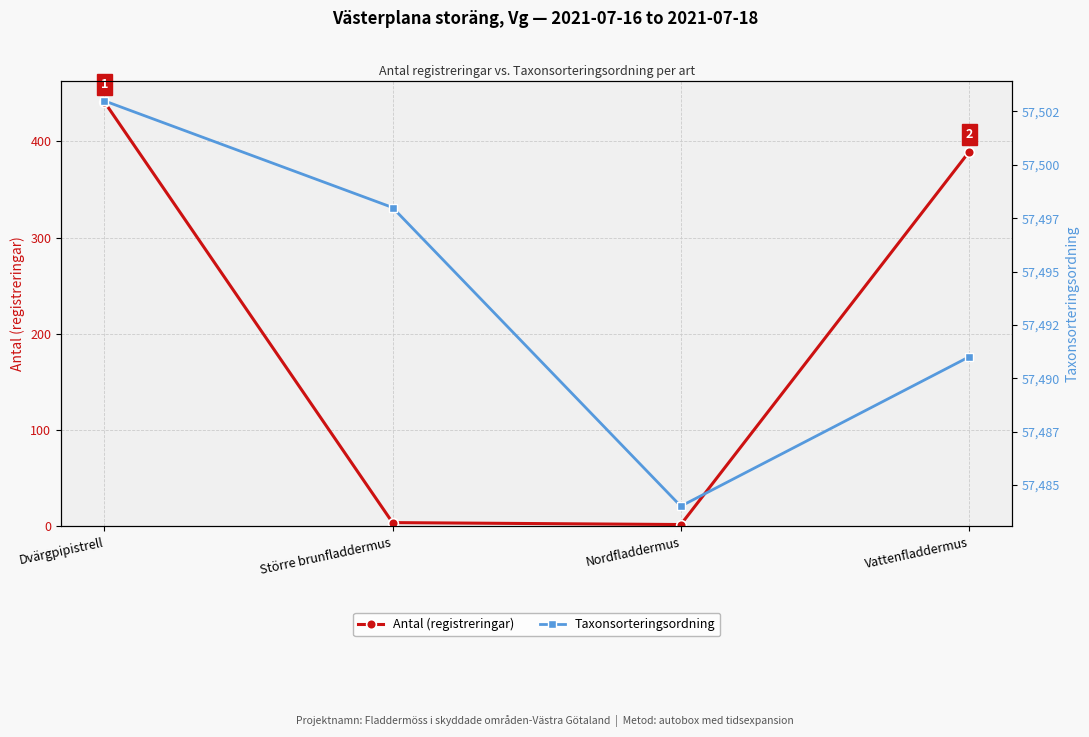

True or false: Antal (registreringar) and Taxonsorteringsordning cross at least once.

False